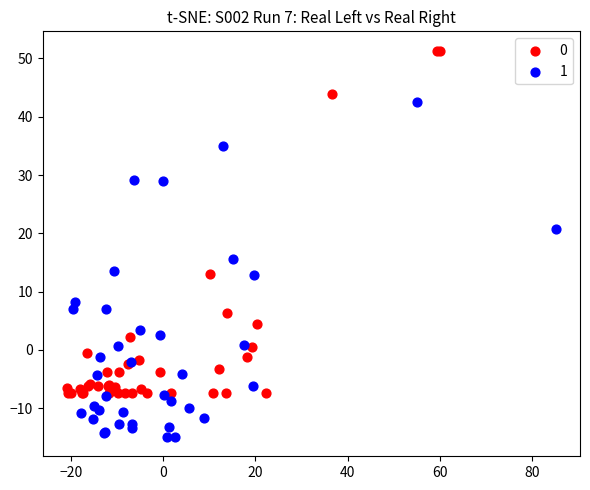

What are all the series names shown in the legend?

0, 1